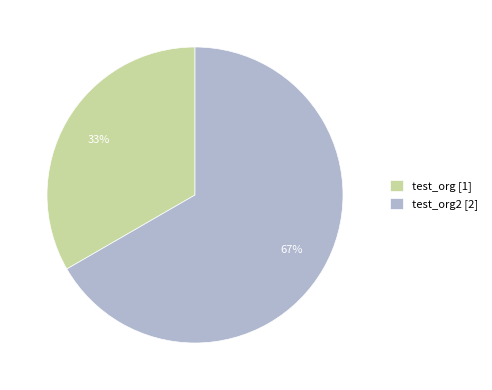

Which category has the smallest portion of the pie?

test_org [1]